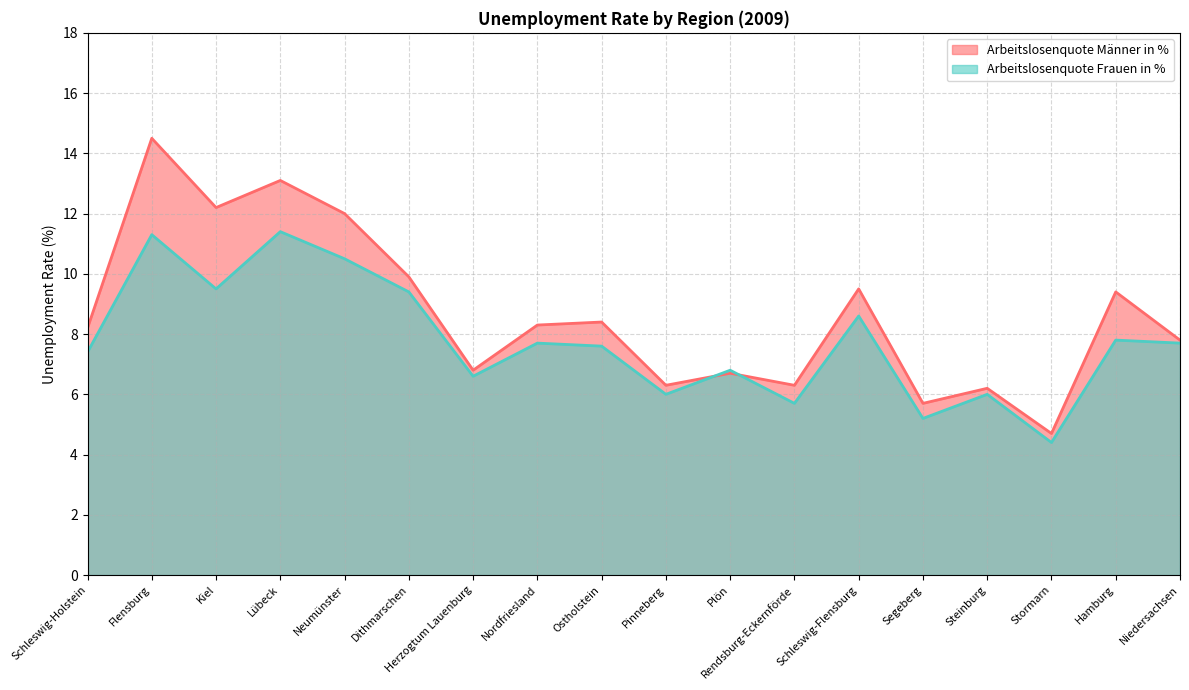

Where is Arbeitslosenquote Männer in % nearest to the value 9?

Hamburg